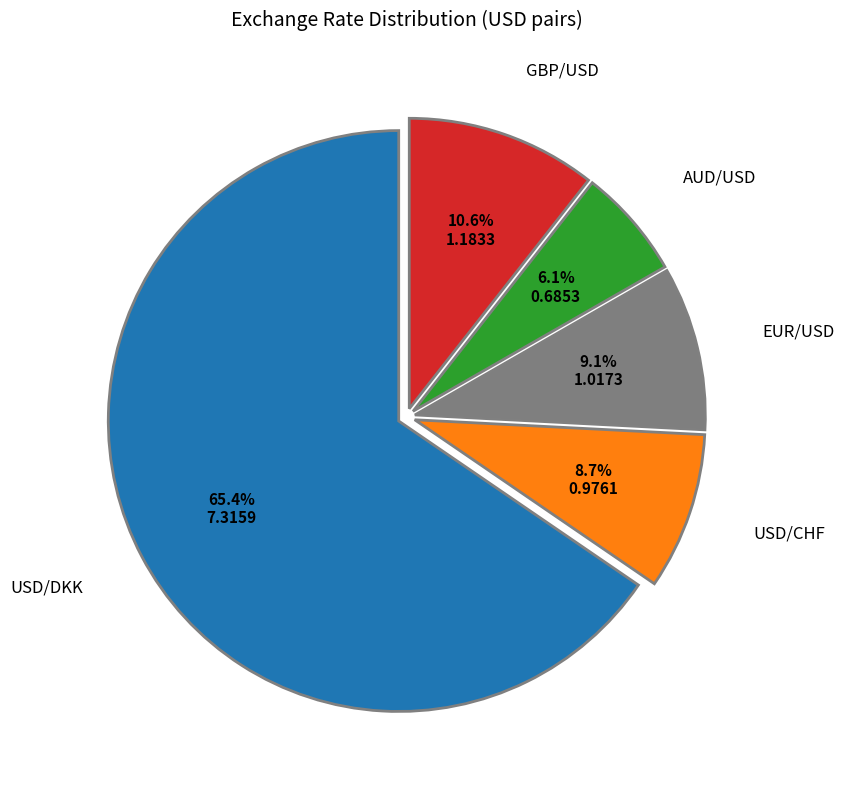

Is there a majority slice in this chart?

Yes